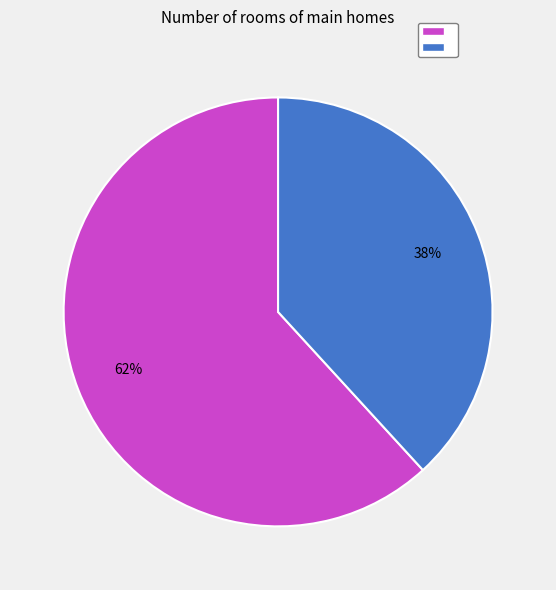

Is there a majority slice in this chart?

Yes